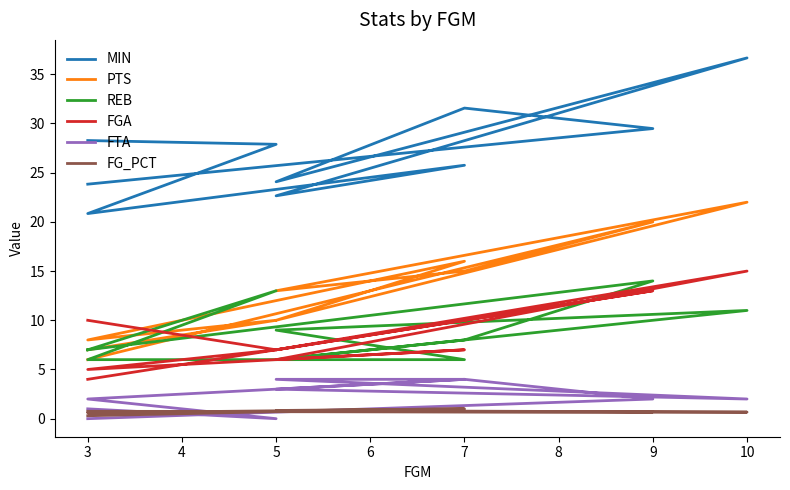

What is the difference between the maximum and minimum values in the FG_PCT series?

0.7